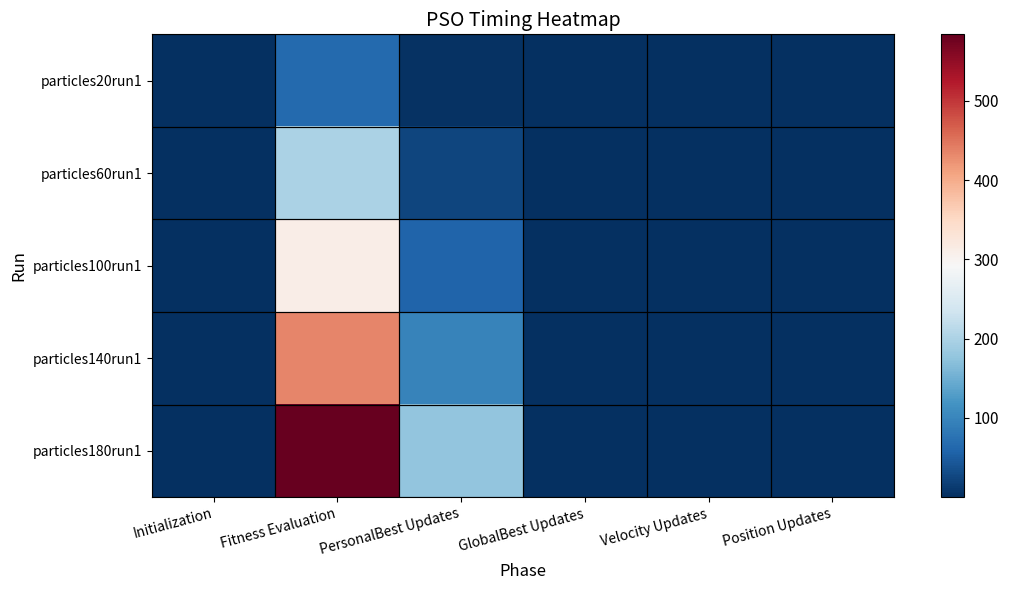

Reading left to right, extract all data points from this chart.

particles20run1: Initialization=0.3	Fitness Evaluation=66.1	PersonalBest Updates=3.8	GlobalBest Updates=0.1	Velocity Updates=0.0	Position Updates=0.1
particles60run1: Initialization=0.3	Fitness Evaluation=199.4	PersonalBest Updates=23.2	GlobalBest Updates=0.2	Velocity Updates=0.0	Position Updates=0.1
particles100run1: Initialization=0.4	Fitness Evaluation=311.1	PersonalBest Updates=59.1	GlobalBest Updates=0.3	Velocity Updates=0.0	Position Updates=0.1
particles140run1: Initialization=0.4	Fitness Evaluation=434.3	PersonalBest Updates=96.3	GlobalBest Updates=0.4	Velocity Updates=0.0	Position Updates=0.1
particles180run1: Initialization=0.4	Fitness Evaluation=584.0	PersonalBest Updates=177.4	GlobalBest Updates=0.6	Velocity Updates=0.0	Position Updates=0.1